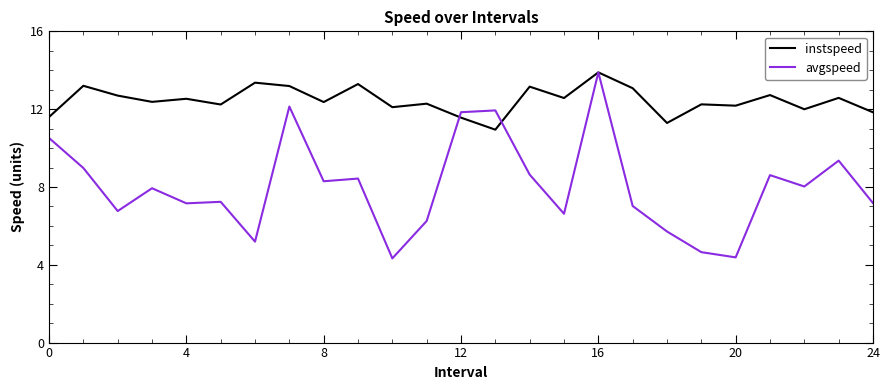

What is the difference between the maximum and minimum values in the avgspeed series?

9.6